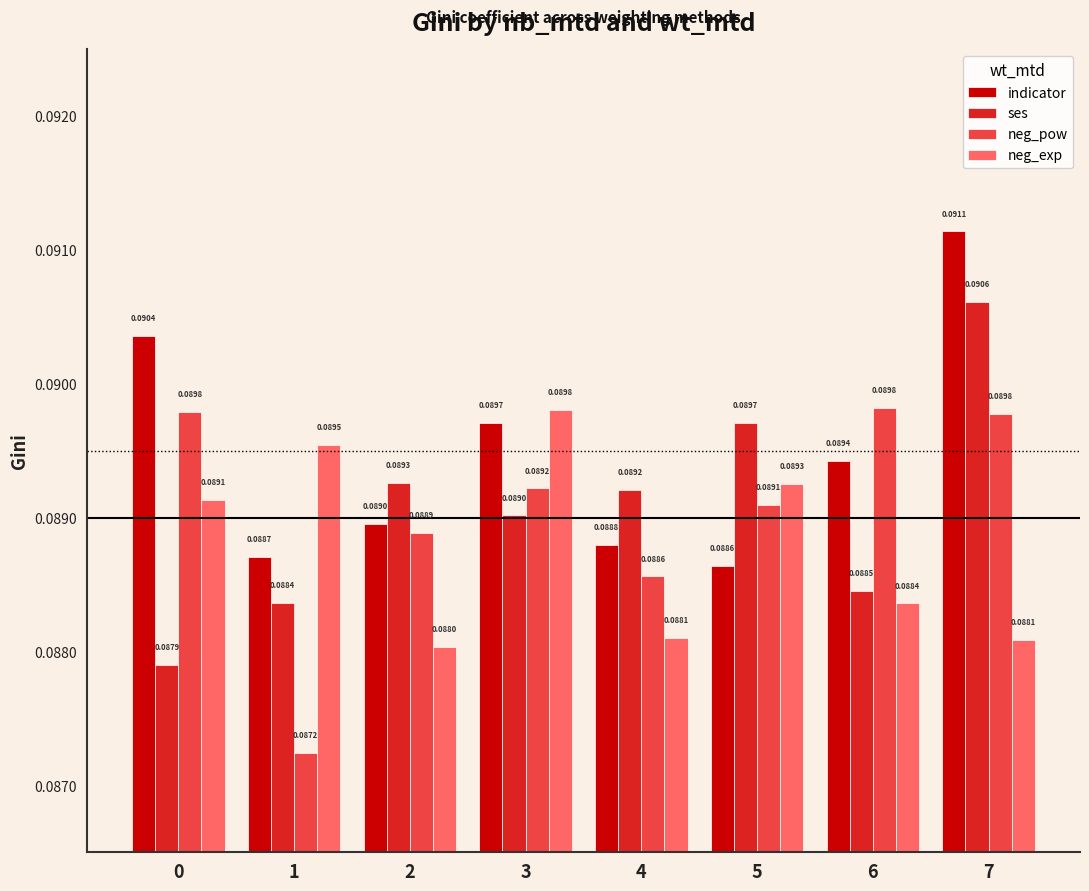

List the labels in order of ses value, smallest first.

0, 1, 6, 3, 4, 2, 5, 7